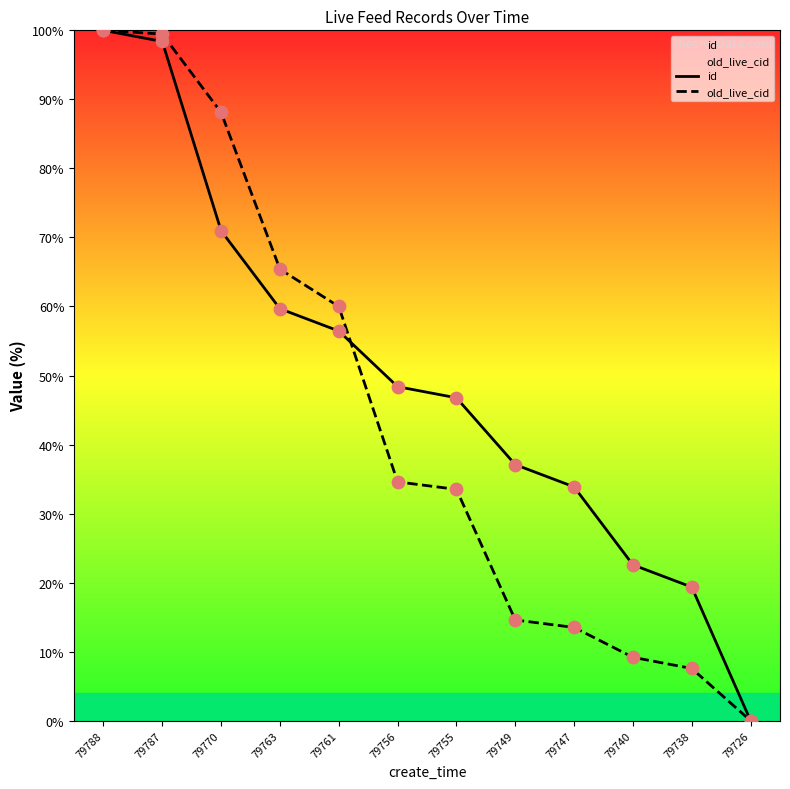

Which series has the largest total across all categories?

id